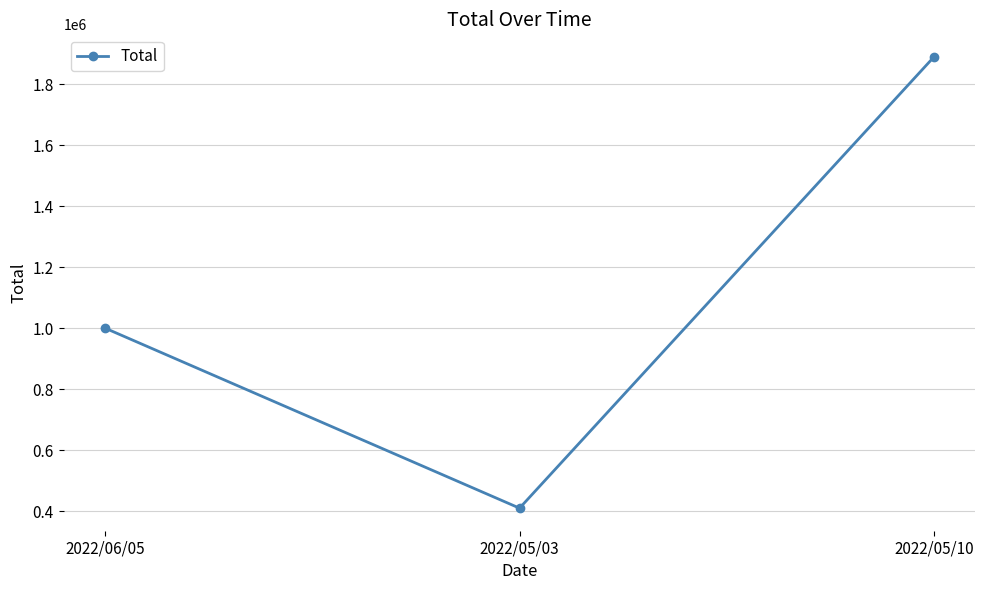

List the labels in order of value, largest first.

2022/05/10, 2022/06/05, 2022/05/03